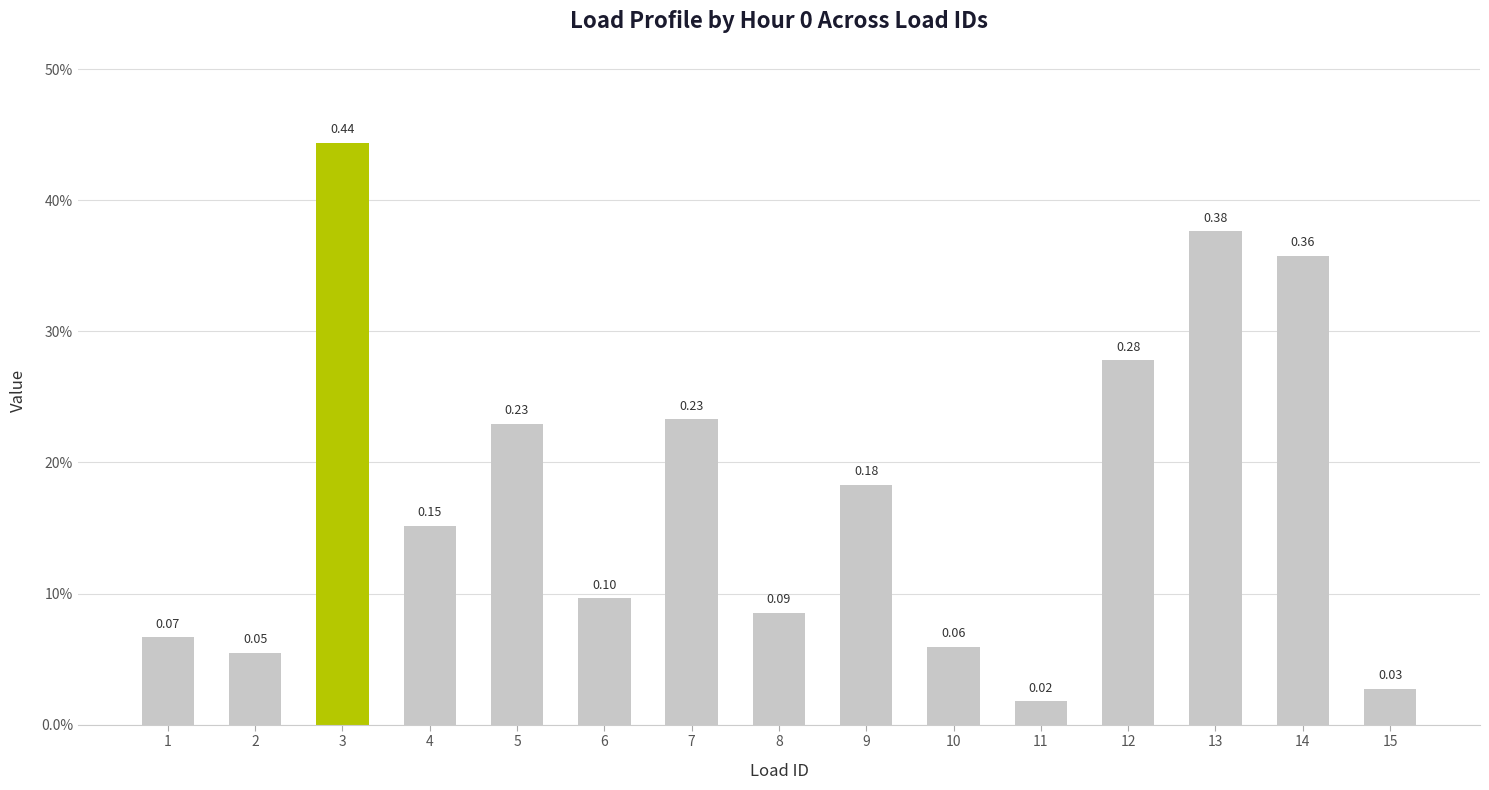

What is the difference between the values at 9 and 12?

0.1